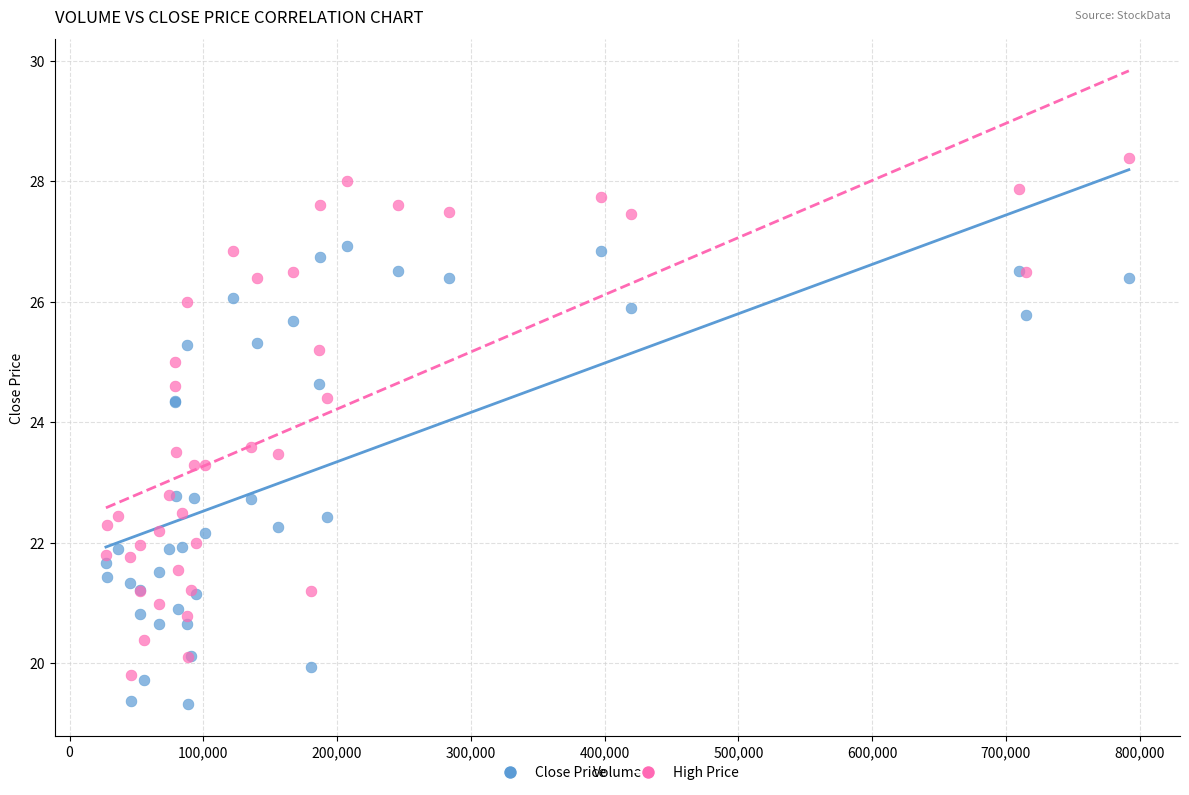

What is the X range (max minus min) for the scatter plot?

764720.0